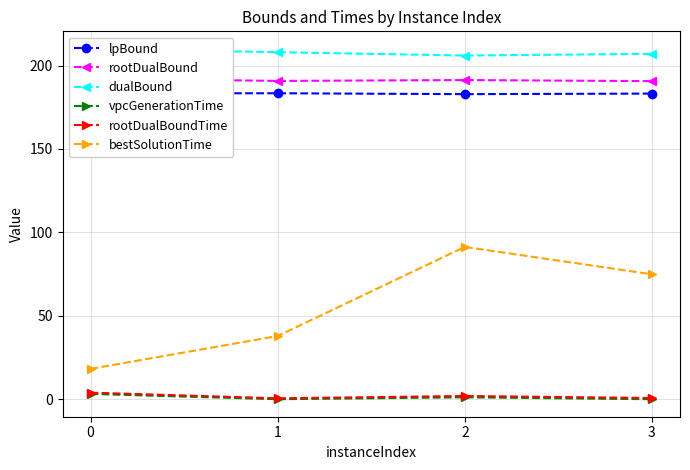

Between 2 and 3, which series saw the biggest shift?

bestSolutionTime